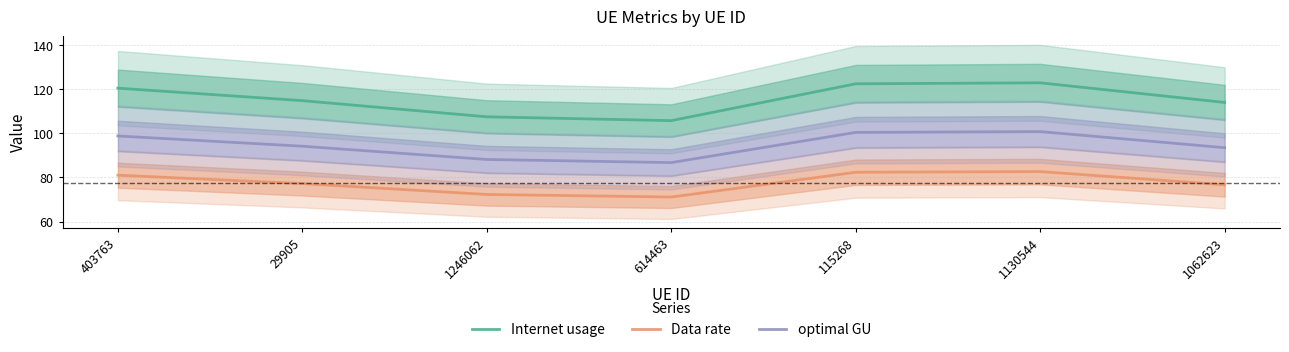

Is it true that Internet usage equals 122.8 at 1130544?

True